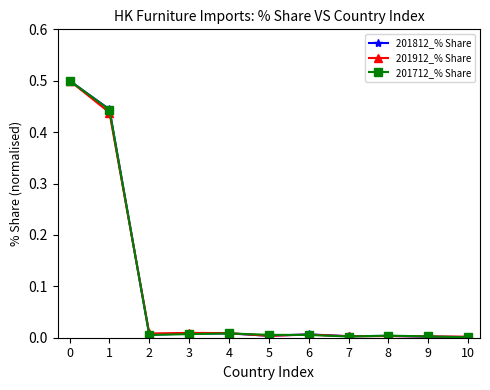

Is it true that 201912_% Share equals 0.0 at 6?

True